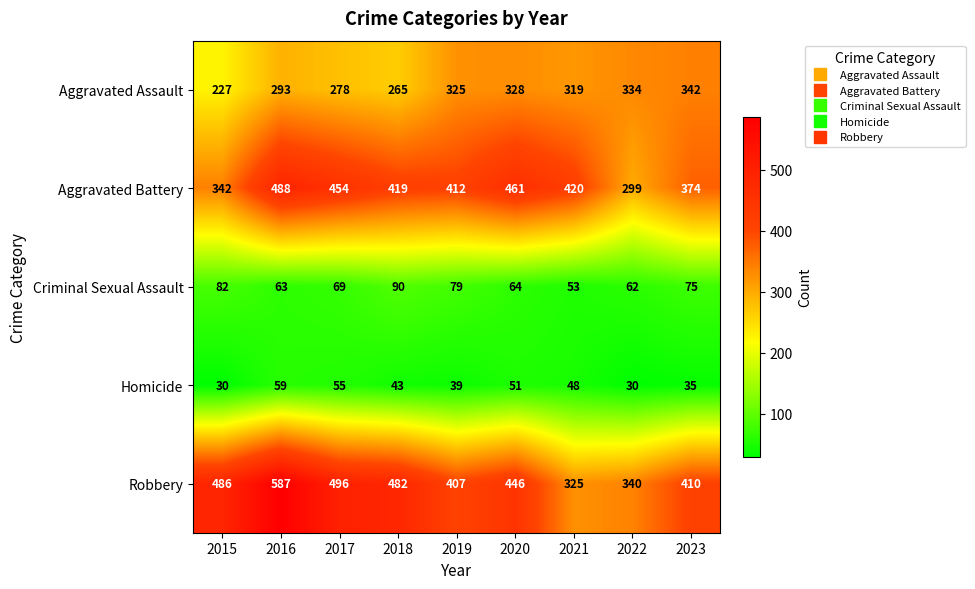

At which category is the sum across all series the highest?

2016